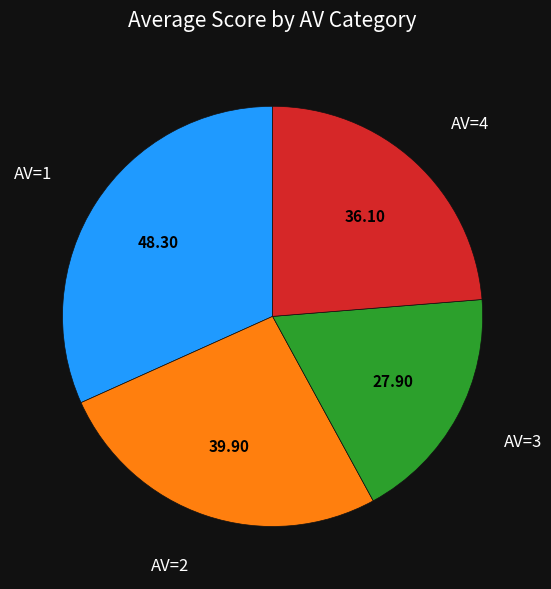

Is there any slice that represents more than half of the pie?

No